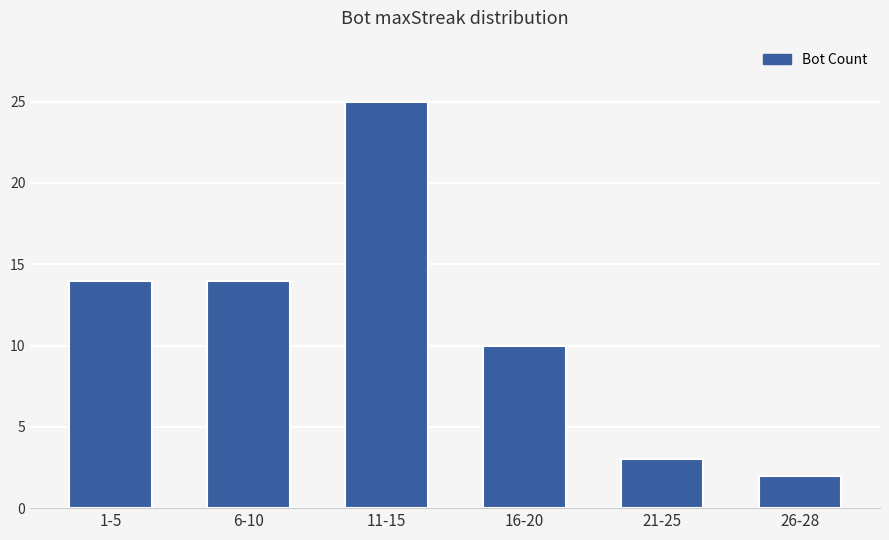

What is the difference between the maximum and minimum values?

23